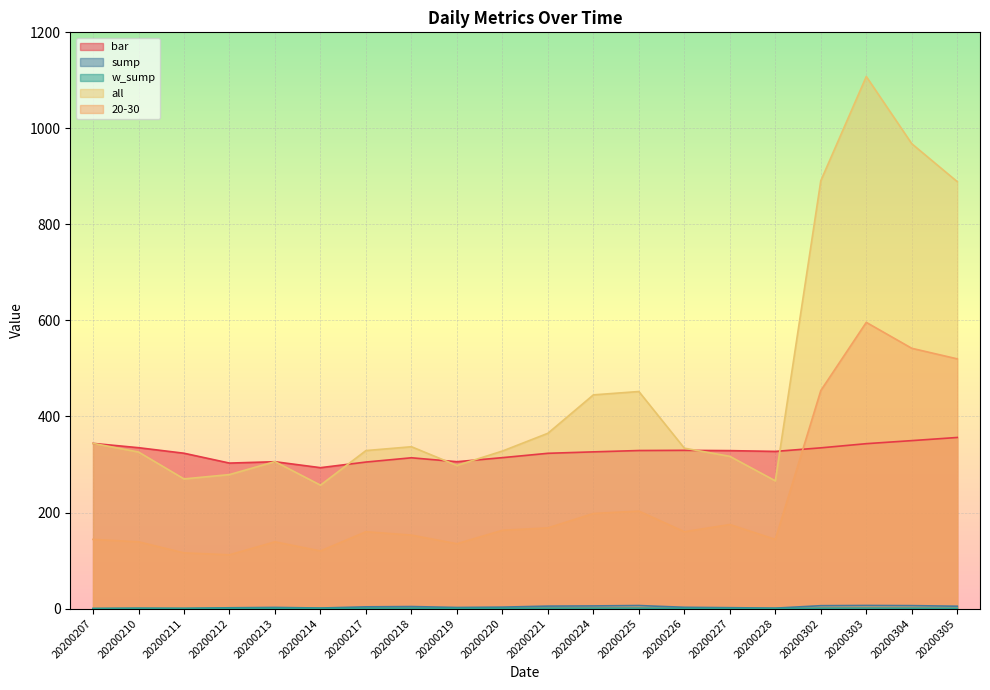

True or false: sump and 20-30 cross at least once.

False